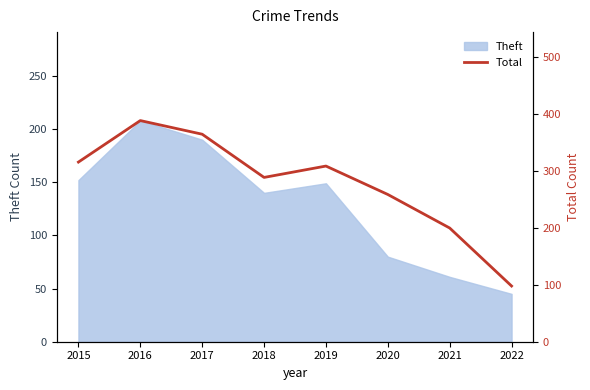

Which has a higher value, 2015 or 2022?

2015